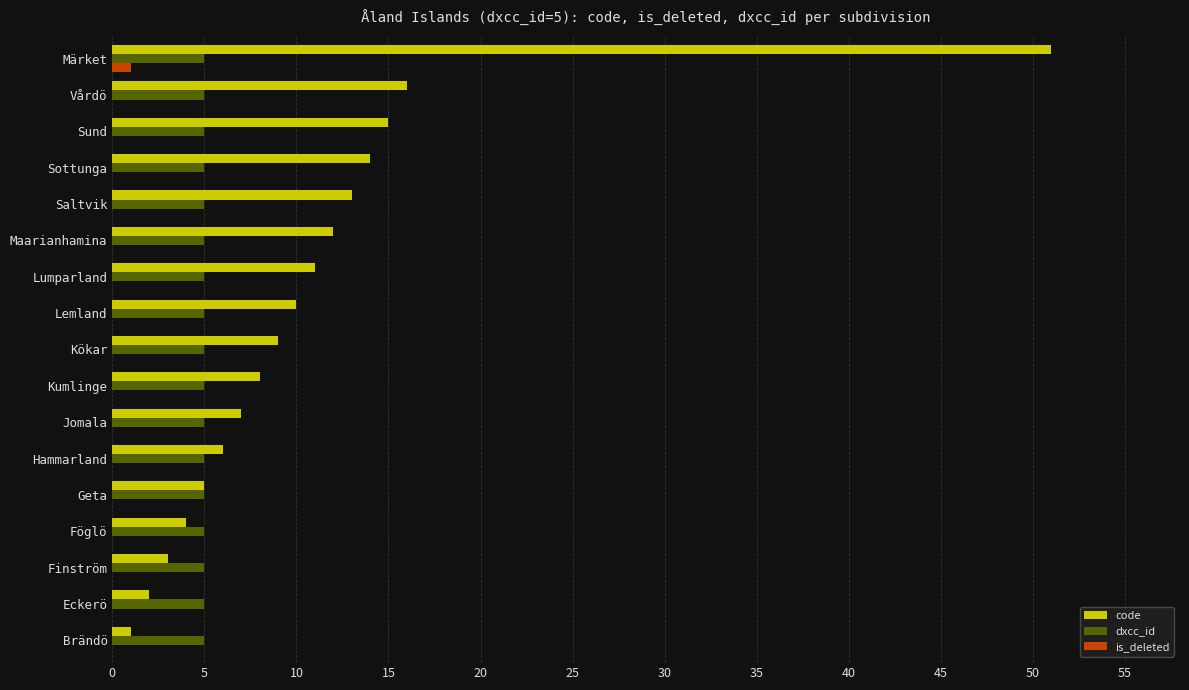

At which category is the sum across all series the highest?

Märket